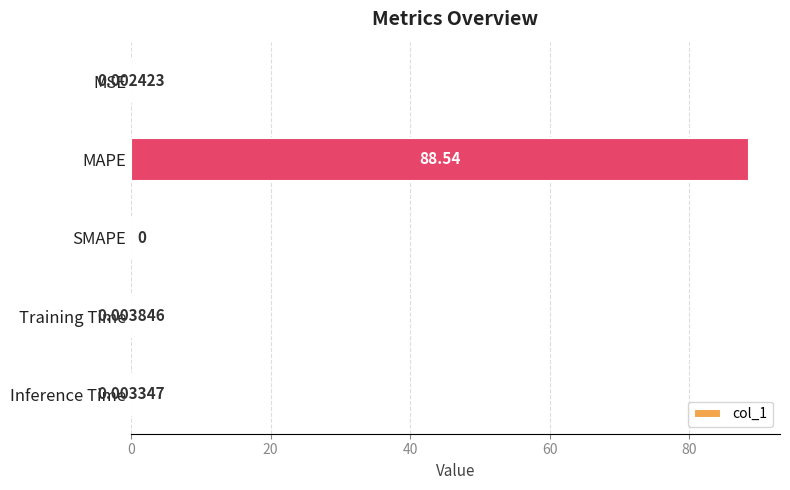

Which label corresponds to the largest value in the chart?

MAPE